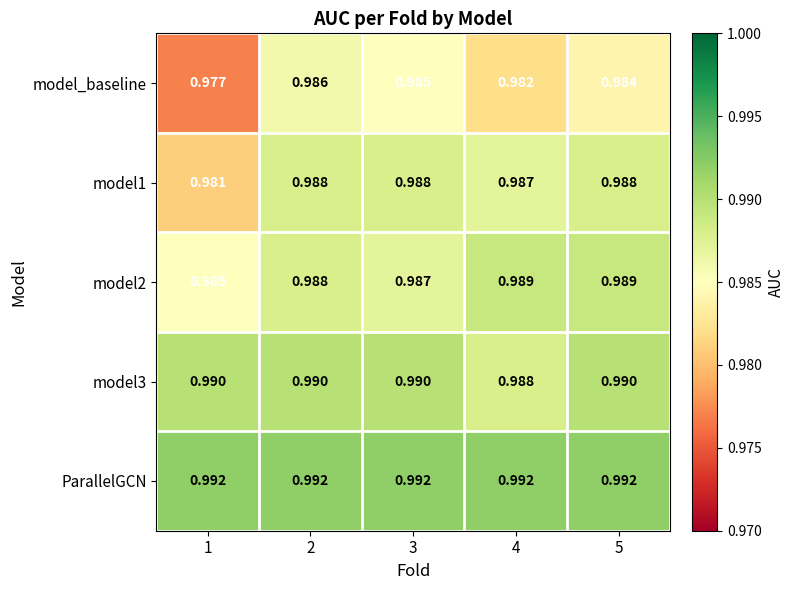

Which series has the largest range (max minus min)?

model_baseline